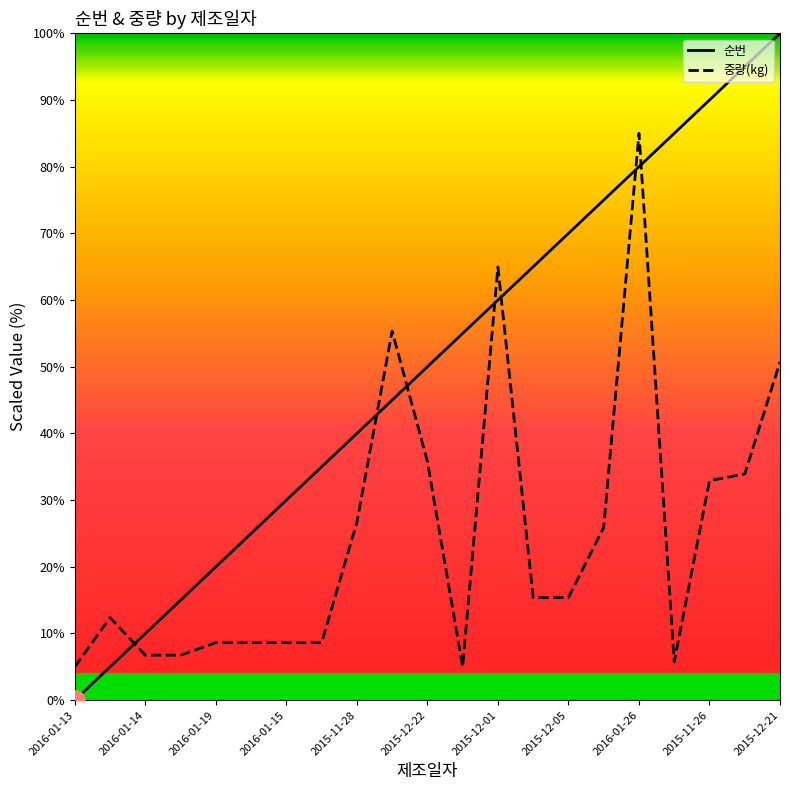

List the series in order of their peak value, highest first.

순번, 중량(kg)